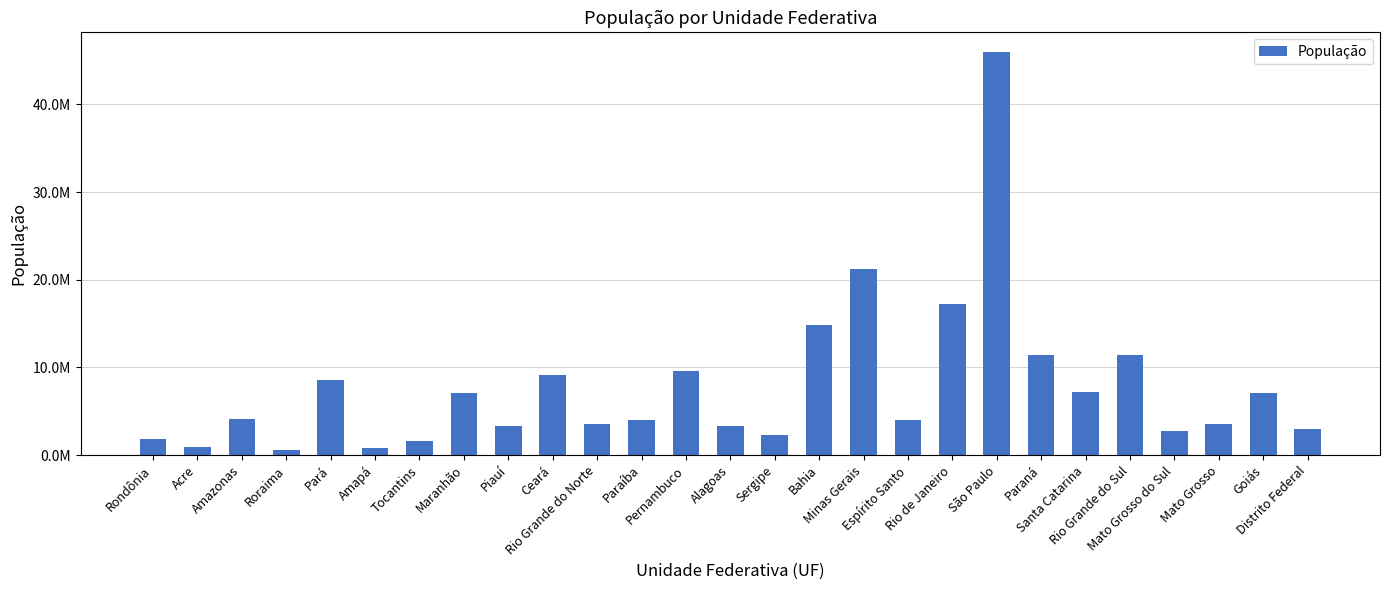

How many data points are less than 4018650?

13